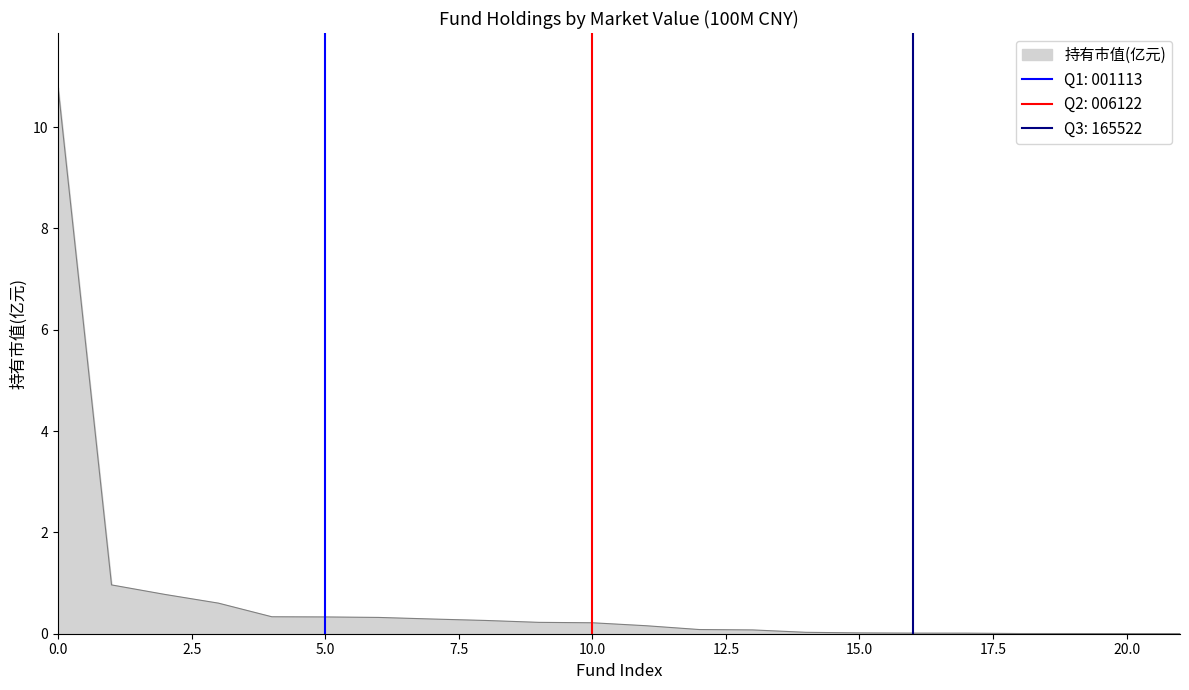

What is the value of the 7th point from the left?

0.3